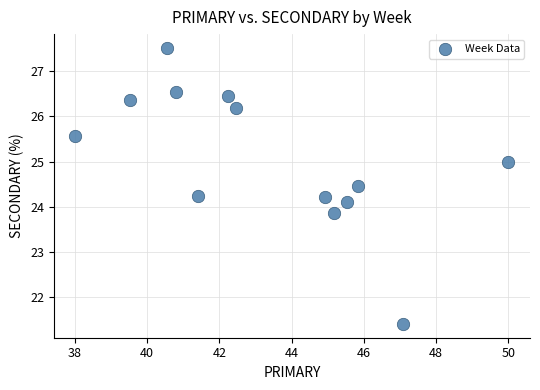

What is the range of Y values (max minus min)?

6.1